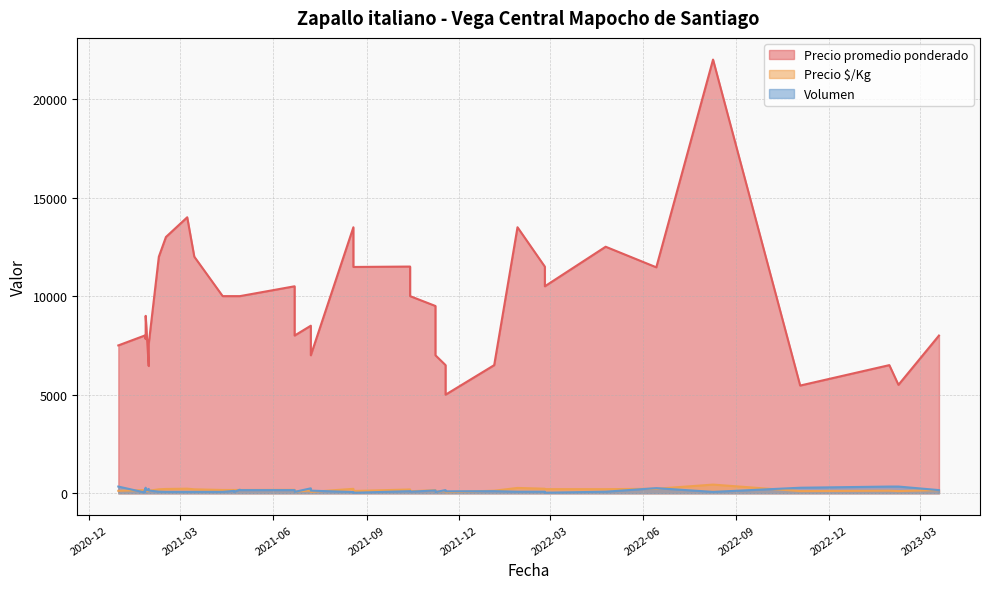

What is the approximate value of Precio promedio ponderado at 2022-04-25?

12506